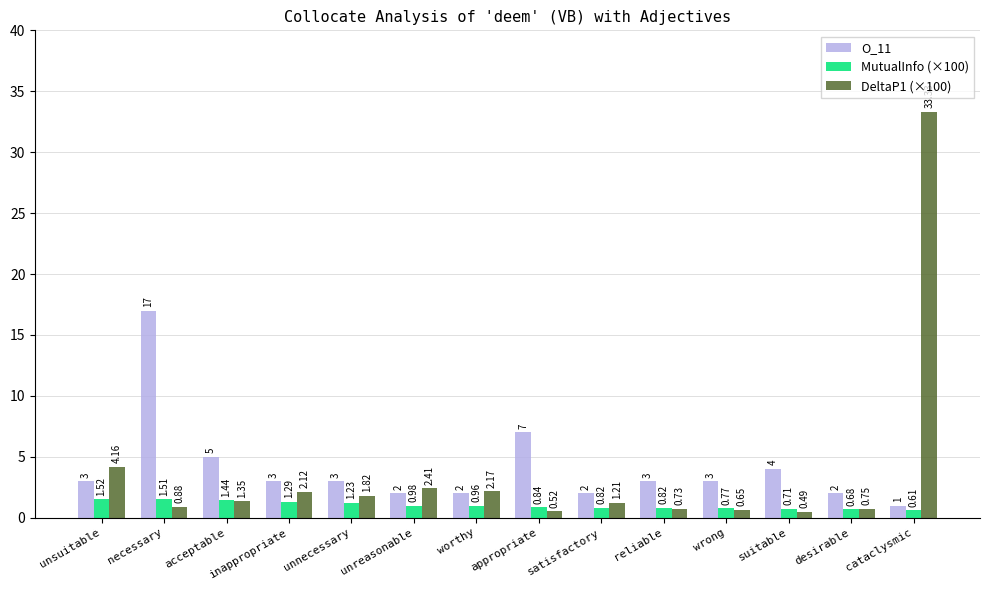

Which category has the highest value across all series?

cataclysmic